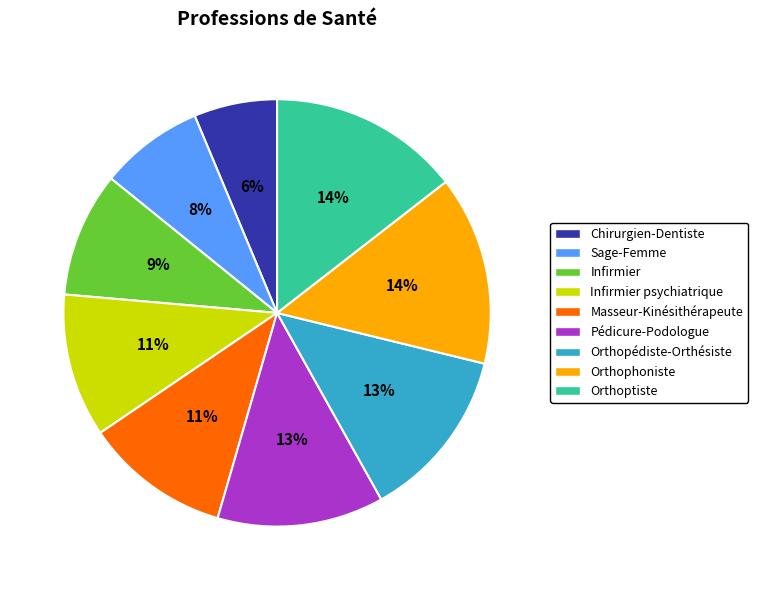

To the nearest percent, what is the difference between the largest and smallest slice percentages?

8%